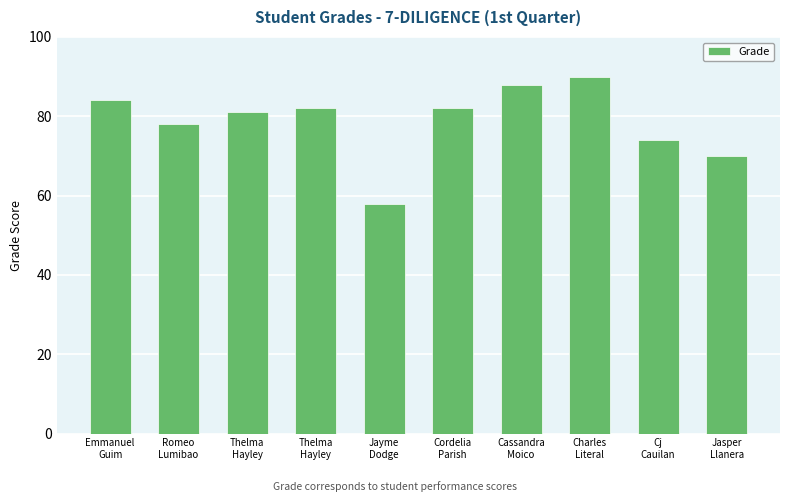

How many categories are shown in the chart?

10